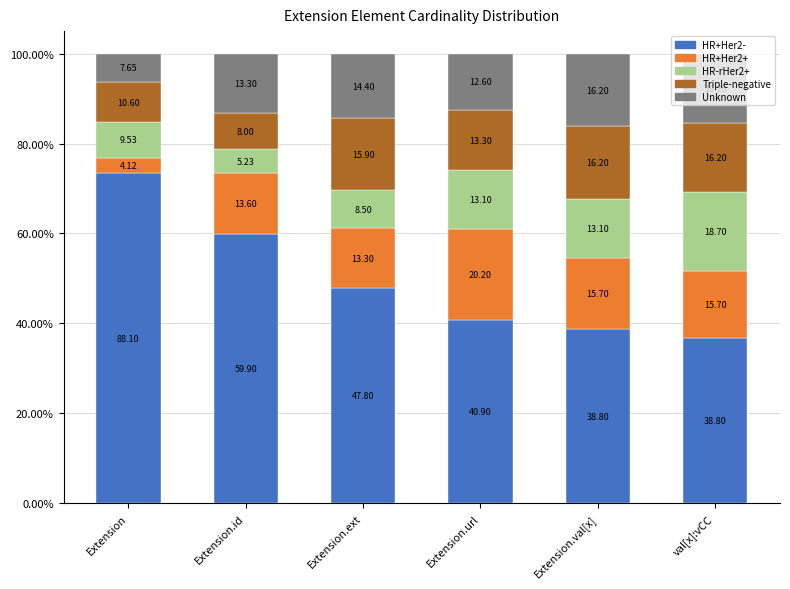

What is the total value across all series at Extension.id?

100.0